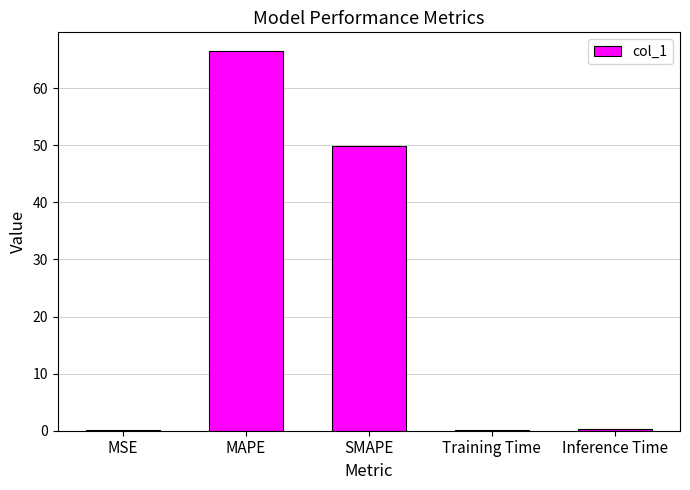

Which label corresponds to the largest value in the chart?

MAPE